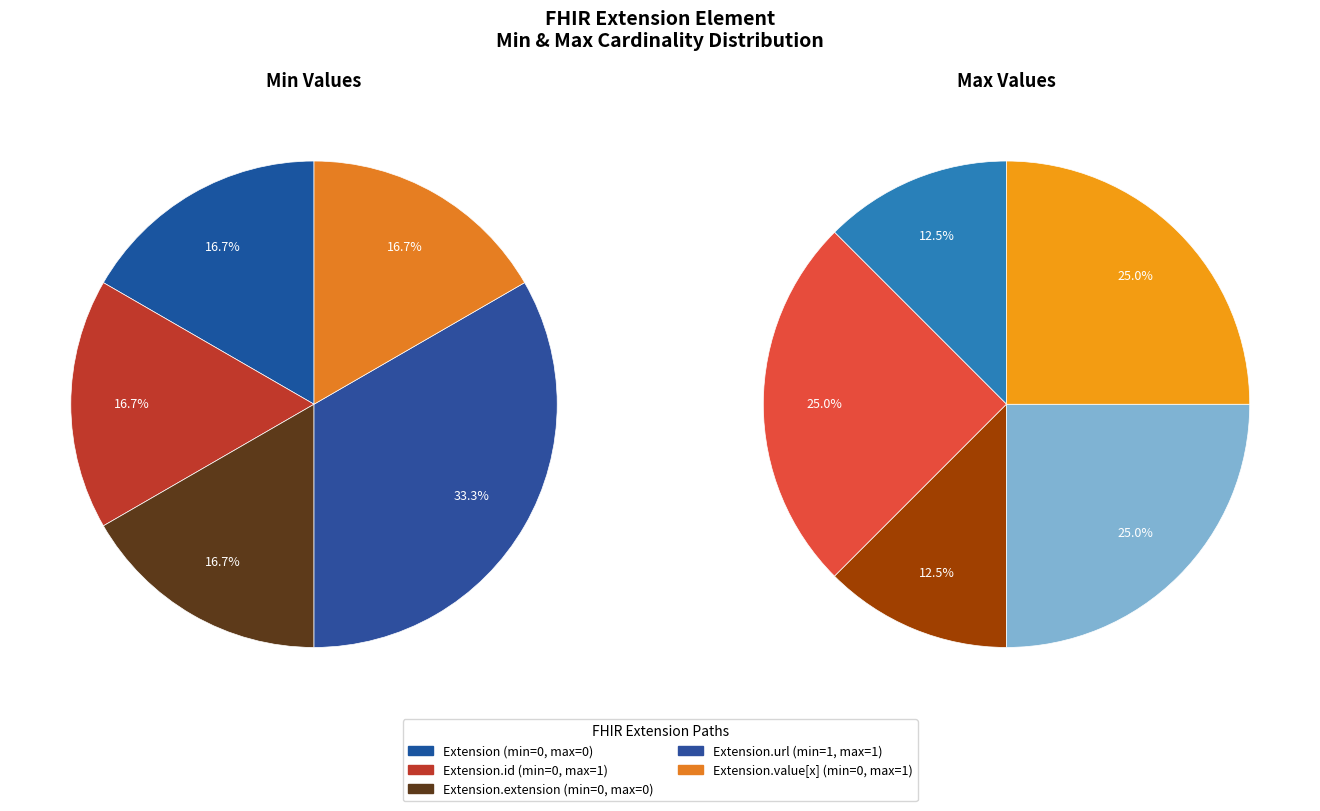

Which category has the smallest portion of the pie?

Extension